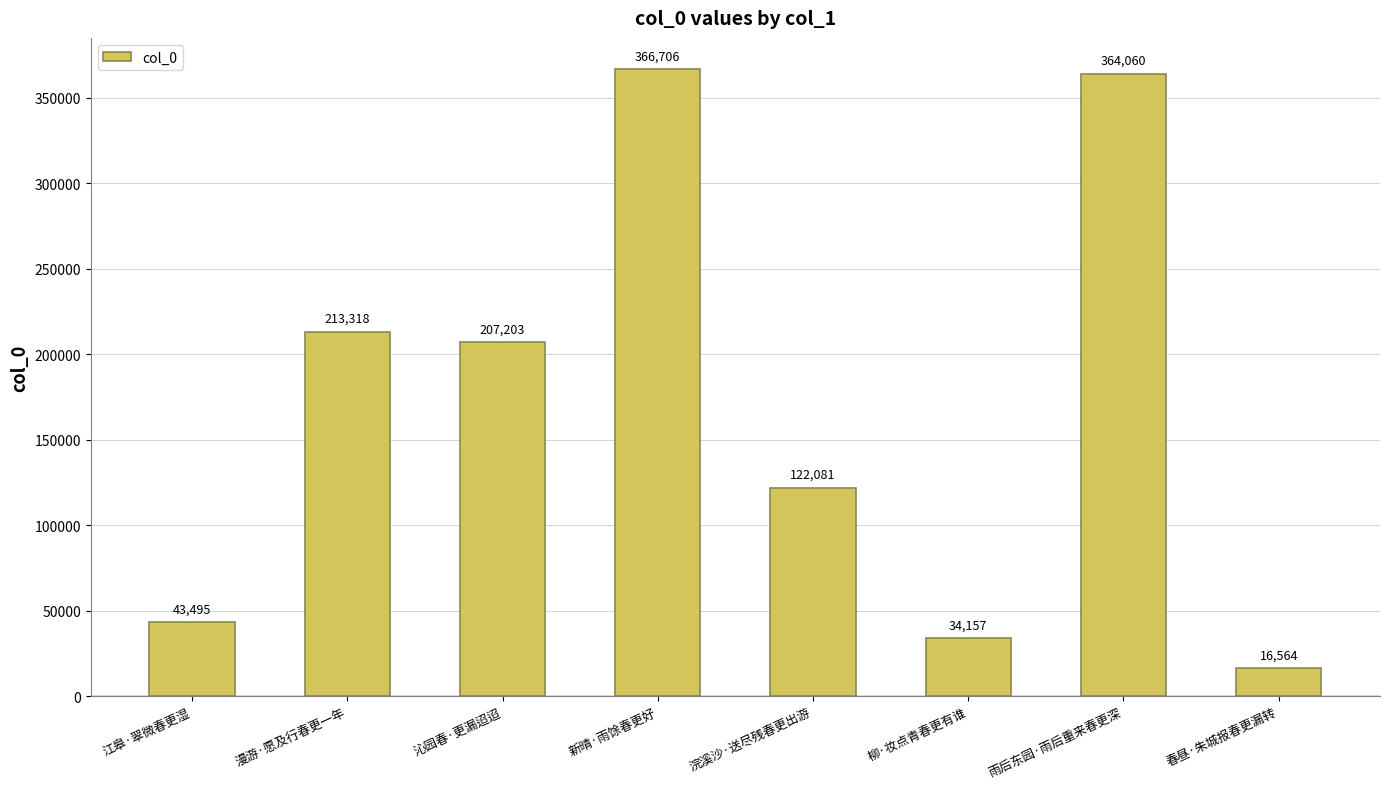

List the labels in order of value, smallest first.

春昼·朱城报春更漏转, 柳·妆点青春更有谁, 江皋·翠微春更湿, 浣溪沙·送尽残春更出游, 沁园春·更漏迢迢, 漫游·愿及行春更一年, 雨后东园·雨后重来春更深, 新晴·雨馀春更好